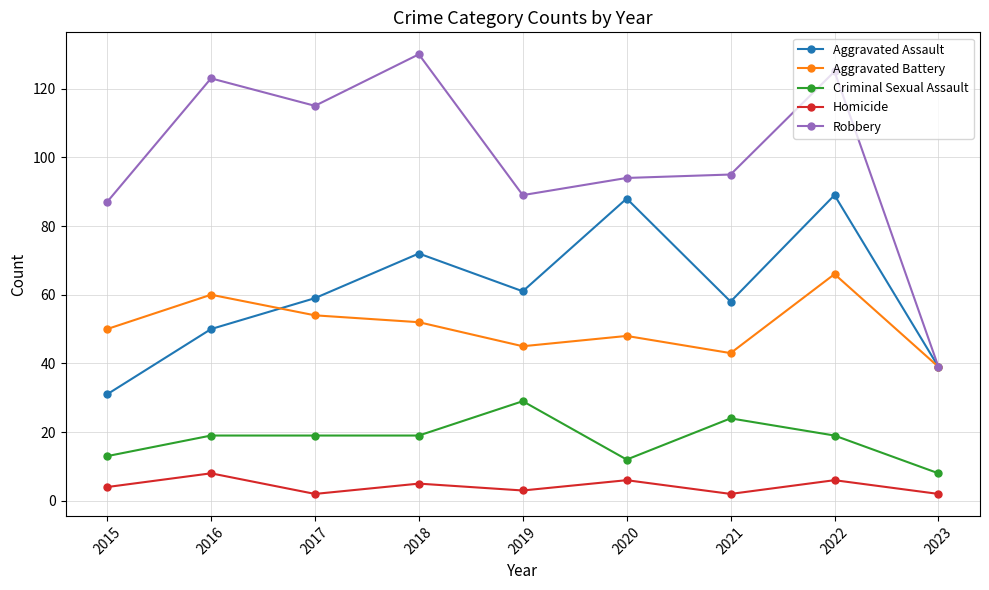

True or false: Aggravated Battery and Criminal Sexual Assault intersect in this chart.

False